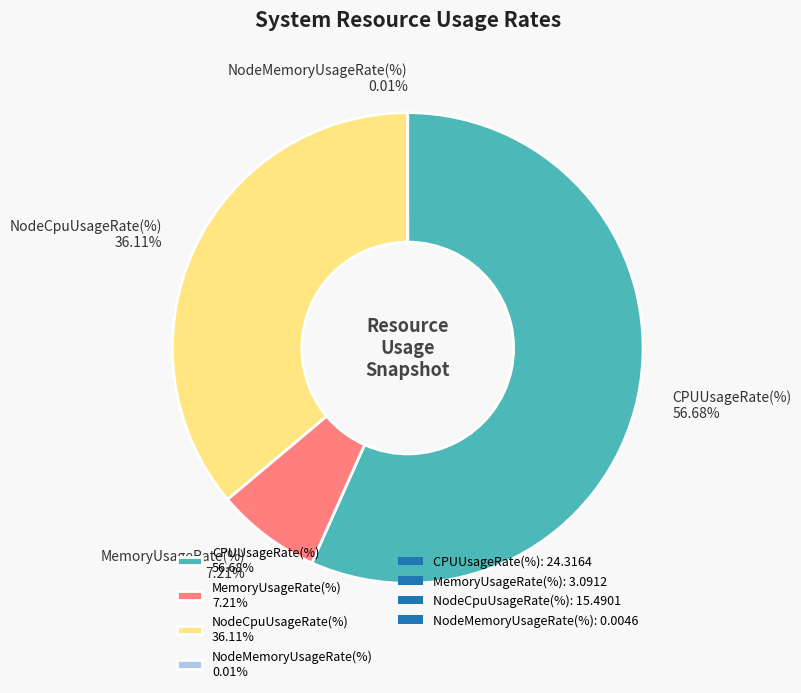

Which slice is the largest?

CPUUsageRate(%)